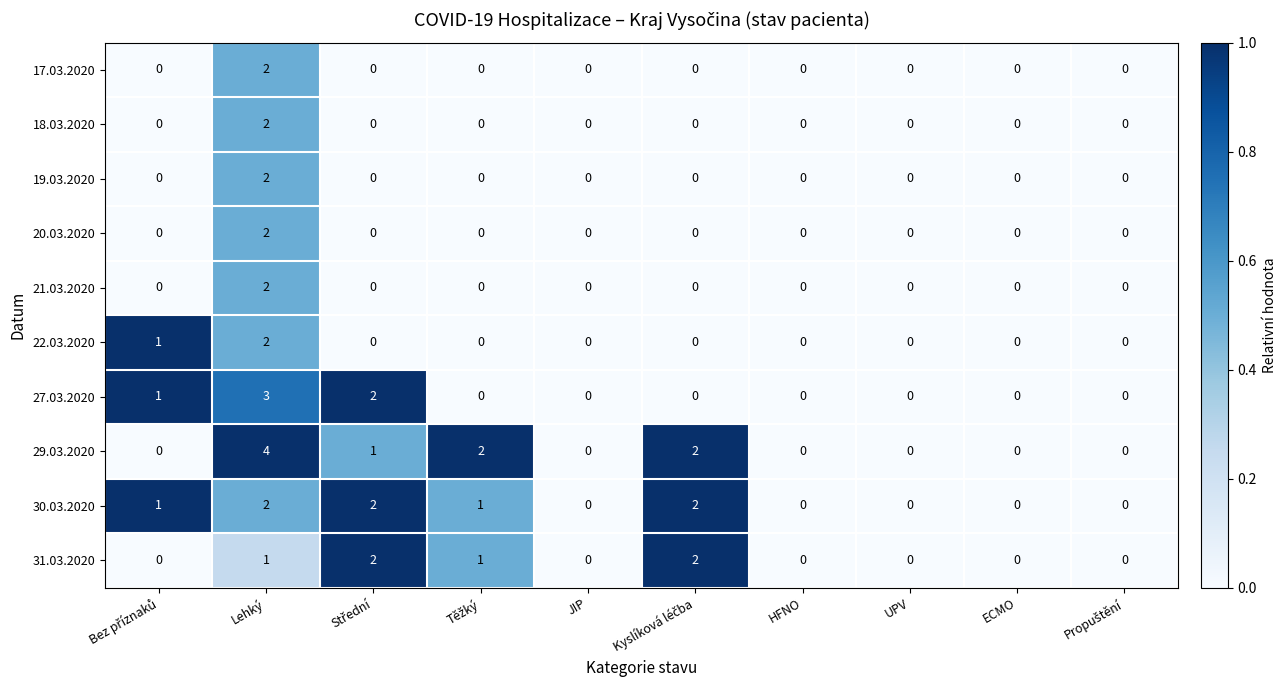

What is the difference between the maximum and minimum values in the 29.03.2020 series?

4